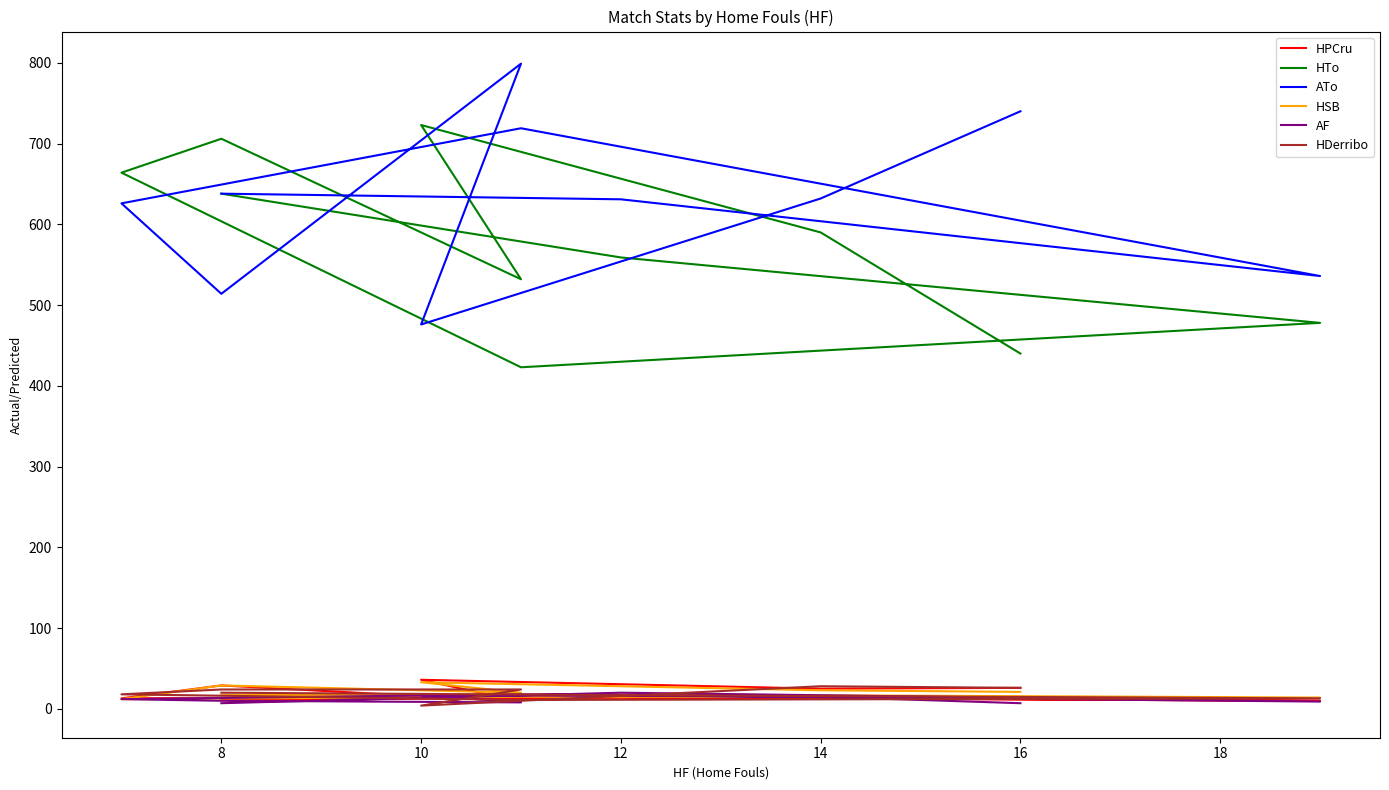

What is the difference between the maximum and minimum values in the ATo series?

323